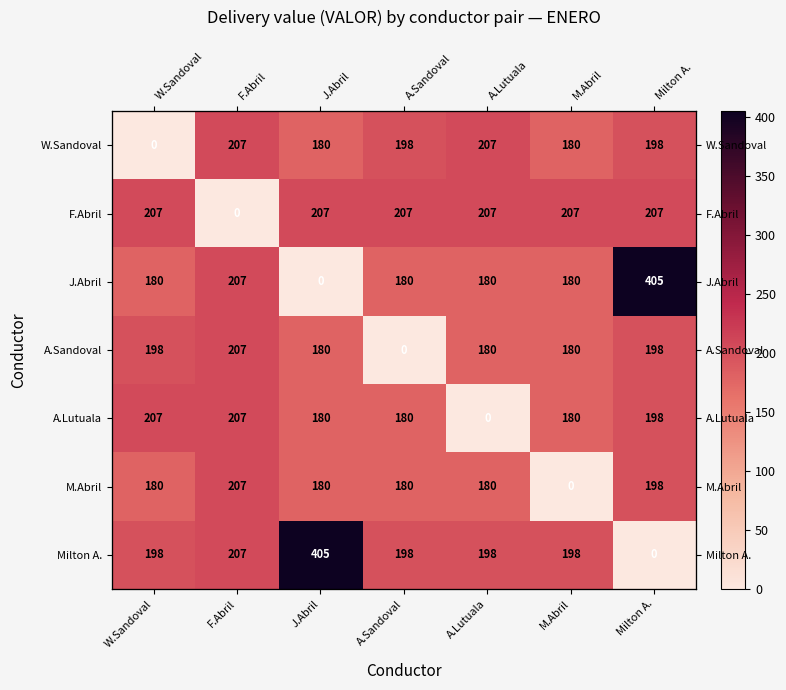

What is the total value across all series at F.Abril?

1242